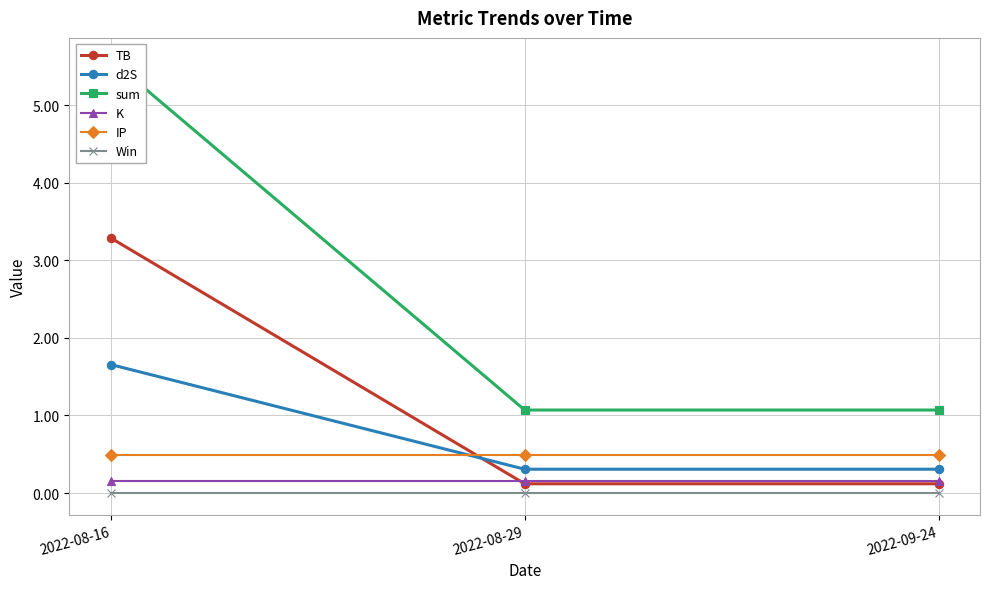

What position from the left is 2022-08-16?

1